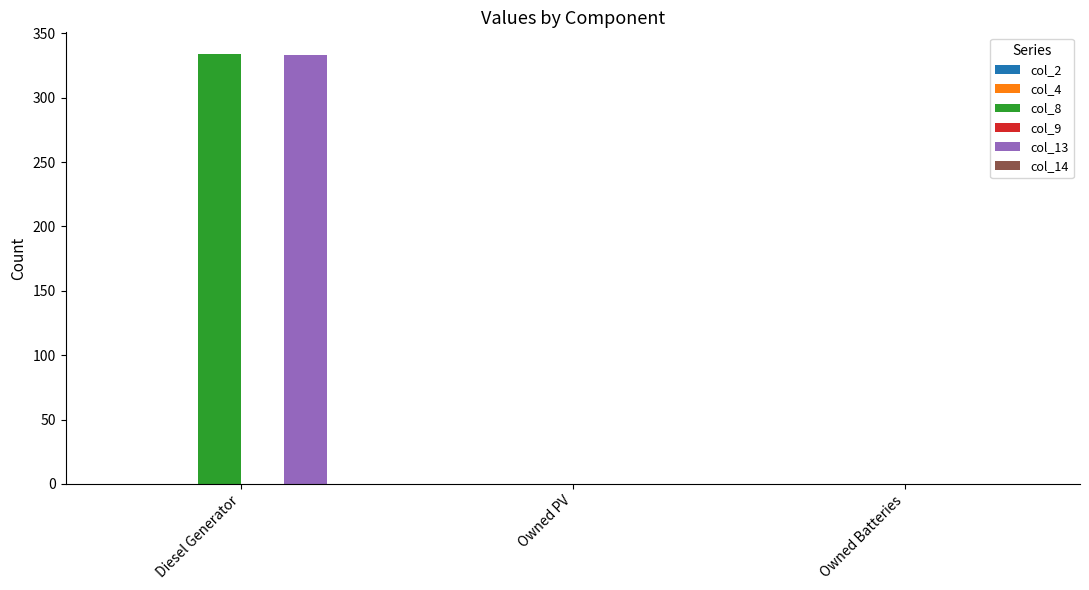

Which series has the widest spread of values?

col_8